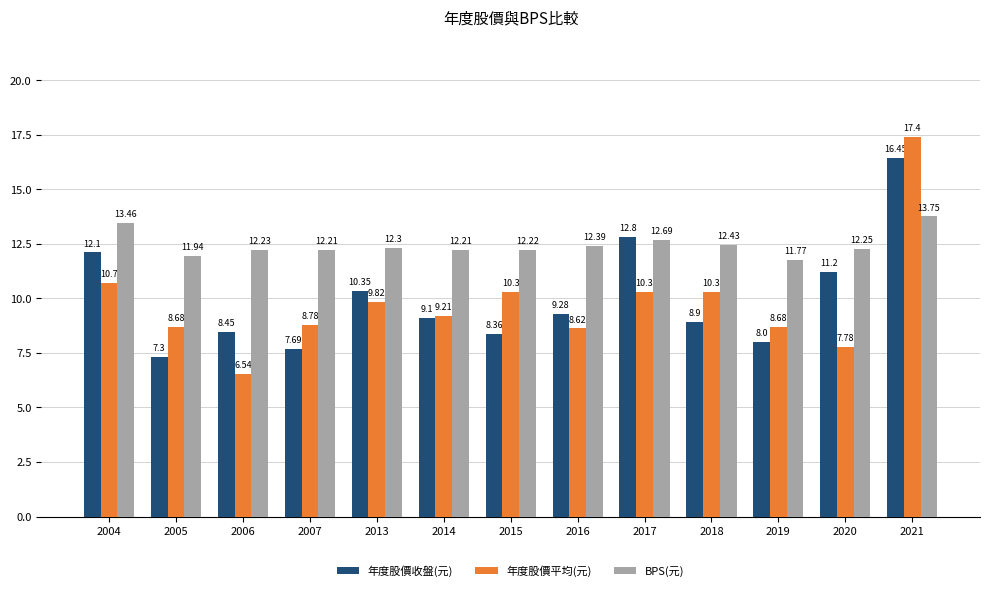

What is the difference between the 年度股價收盤(元) values at 2017 and 2015?

4.4